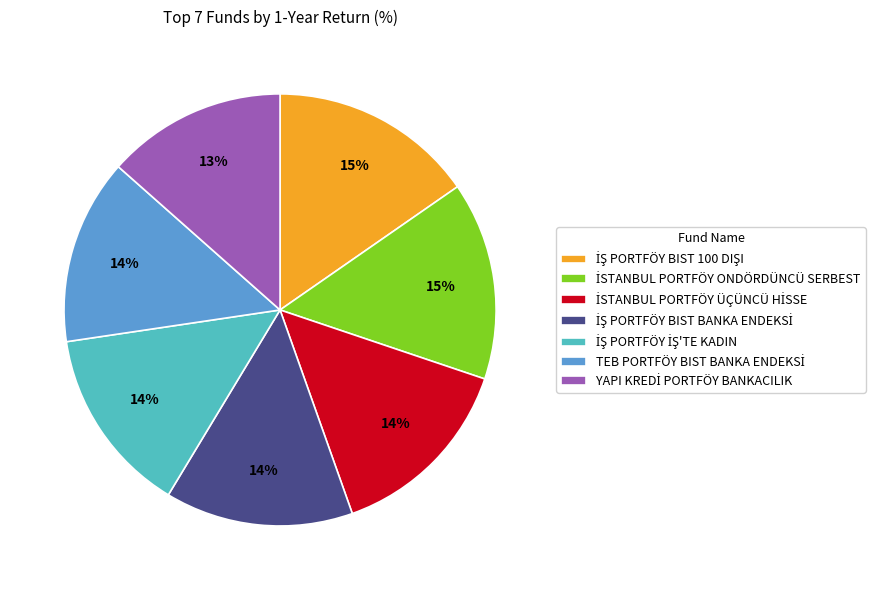

To the nearest percent, what is the difference between the largest and smallest slice percentages?

2%